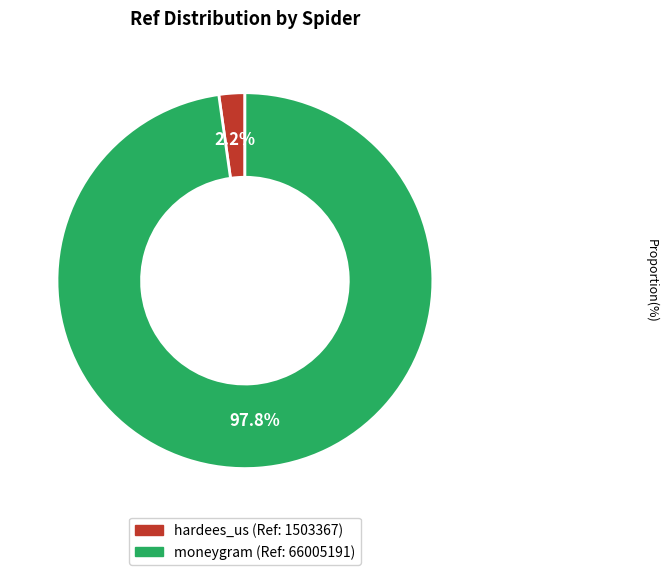

Which category accounts for the majority?

moneygram